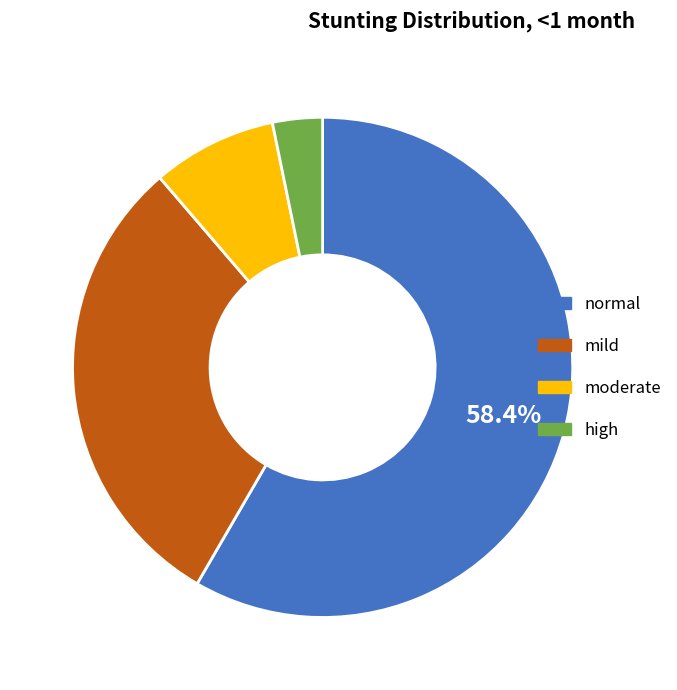

What is the largest slice in the pie chart?

normal